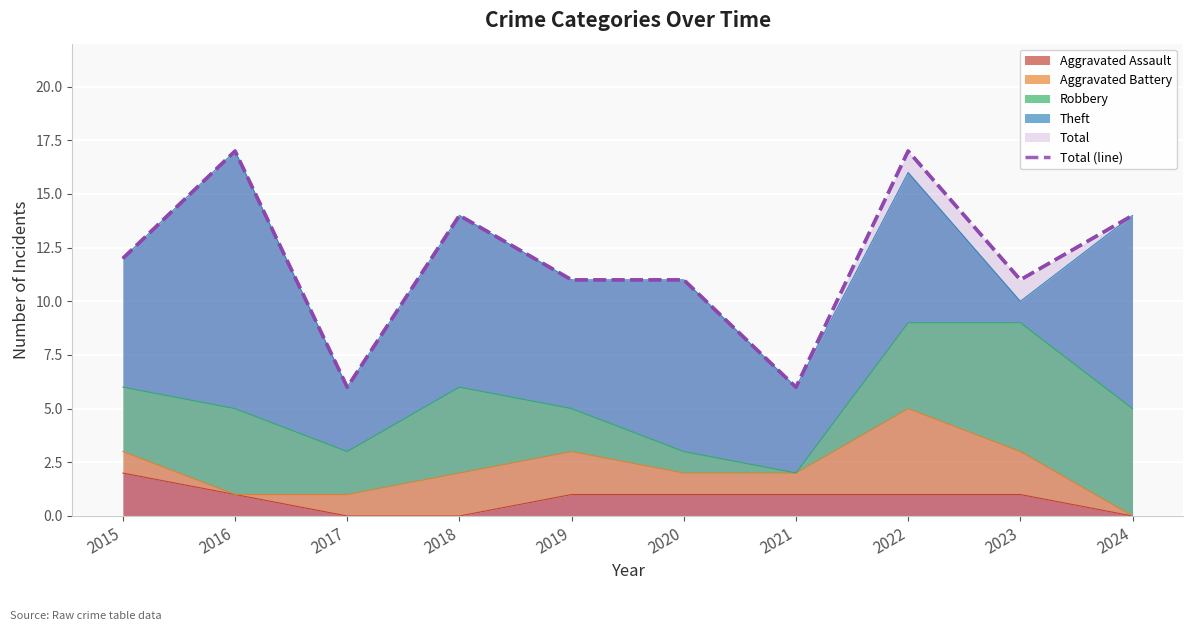

At which label does the data first exceed 12?

2016